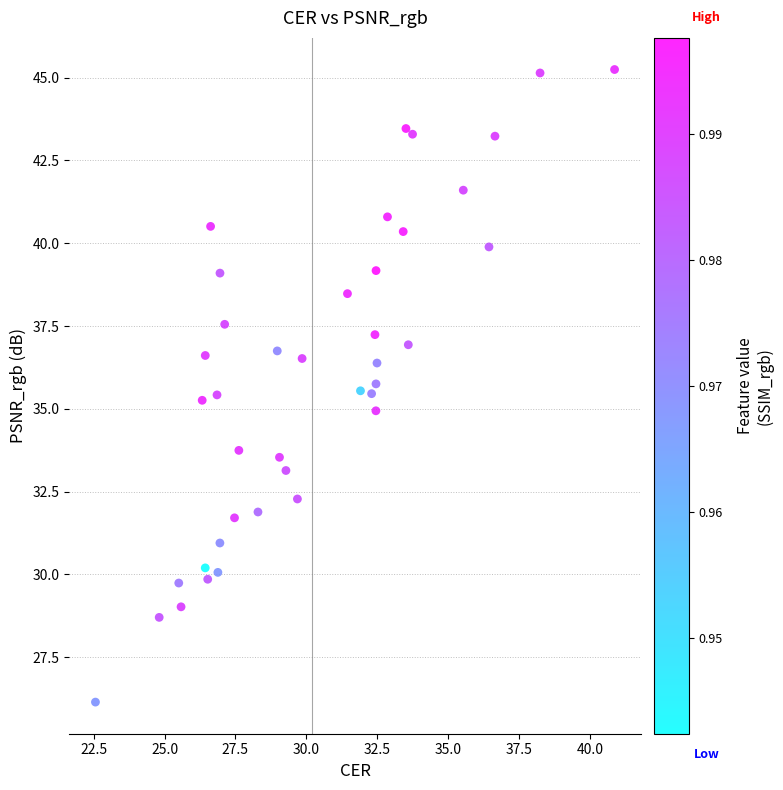

What is the range of Y values (max minus min)?

19.1